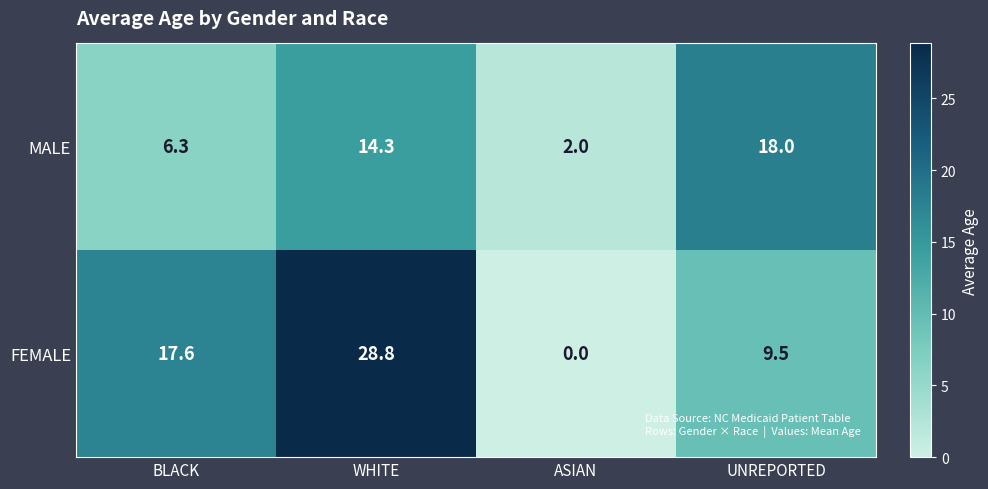

What is the total value across all series at BLACK?

23.9